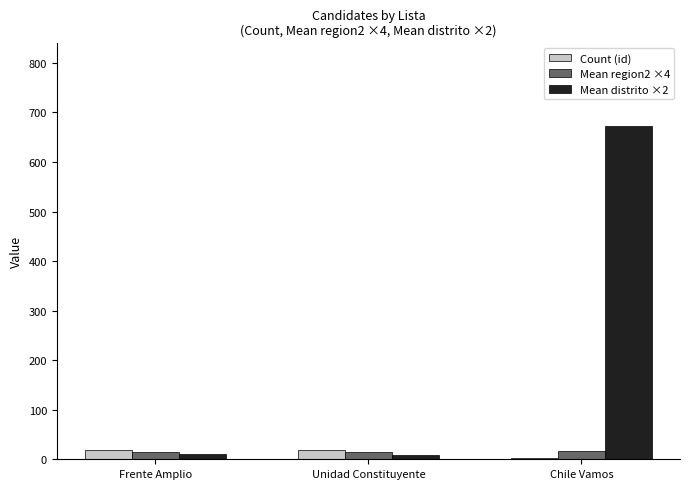

What is the sum of all Mean distrito ×2 values?

693.0